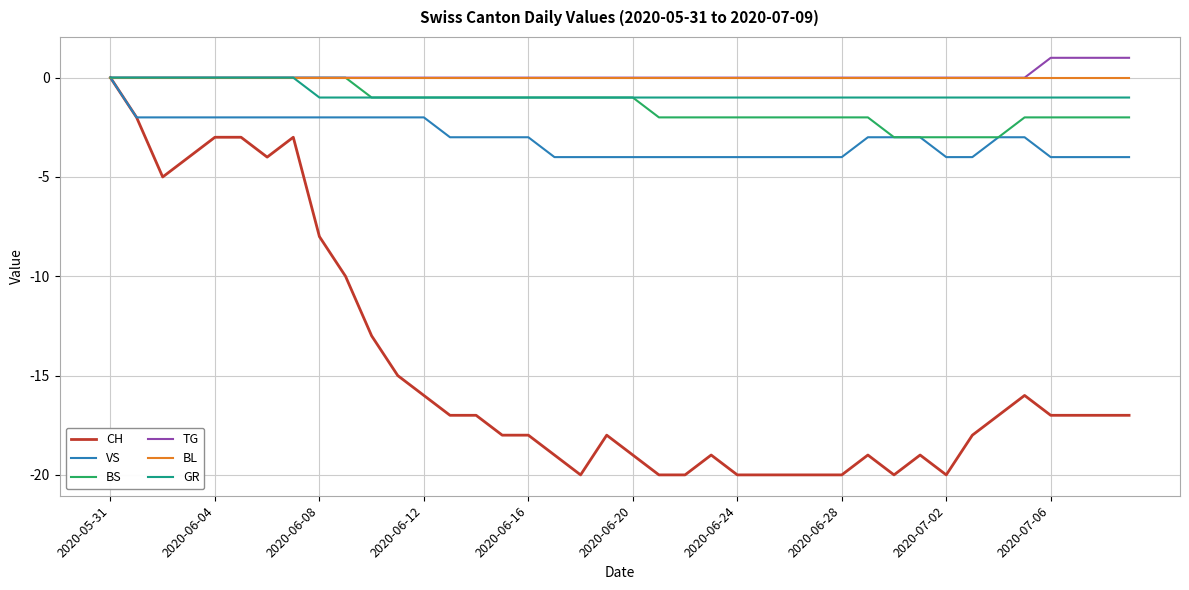

What is the smallest value displayed?

-20